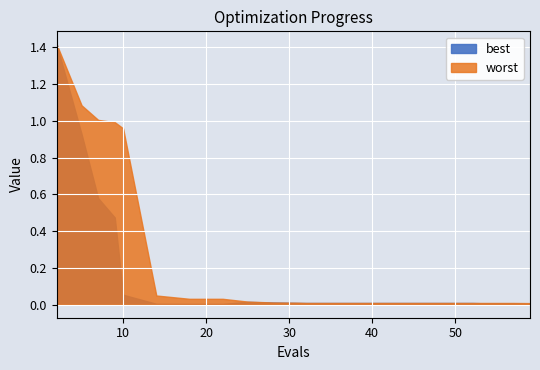

What is the highest value of the best series?

1.4